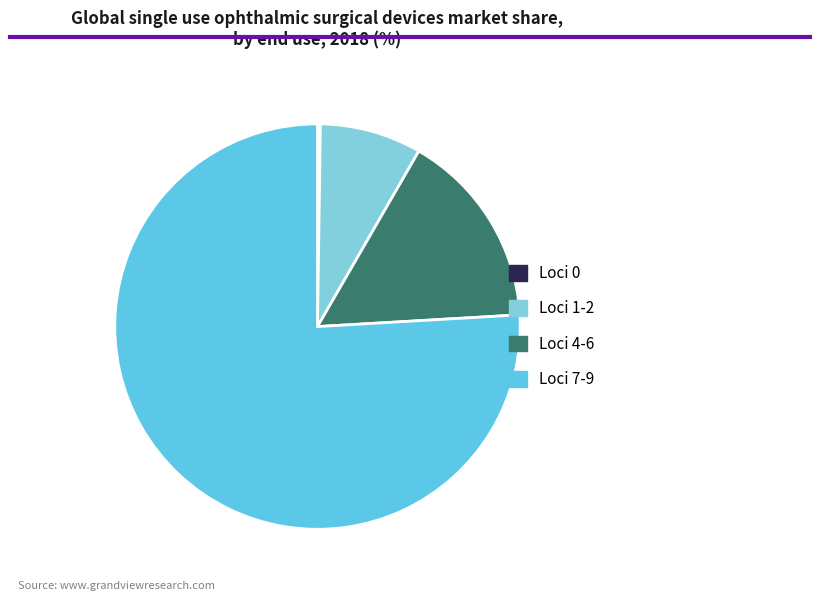

Does any single category account for the majority?

Yes